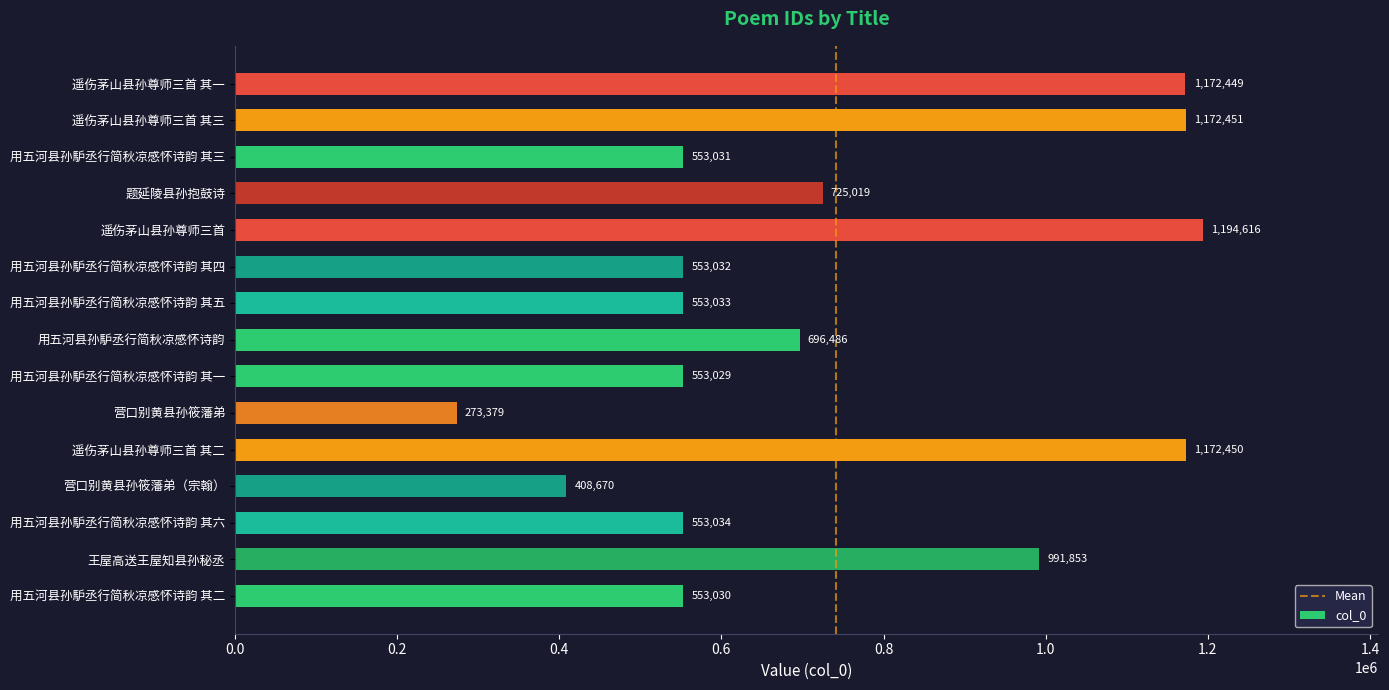

Is it true that the value at 遥伤茅山县孙尊师三首 is 1194616?

True